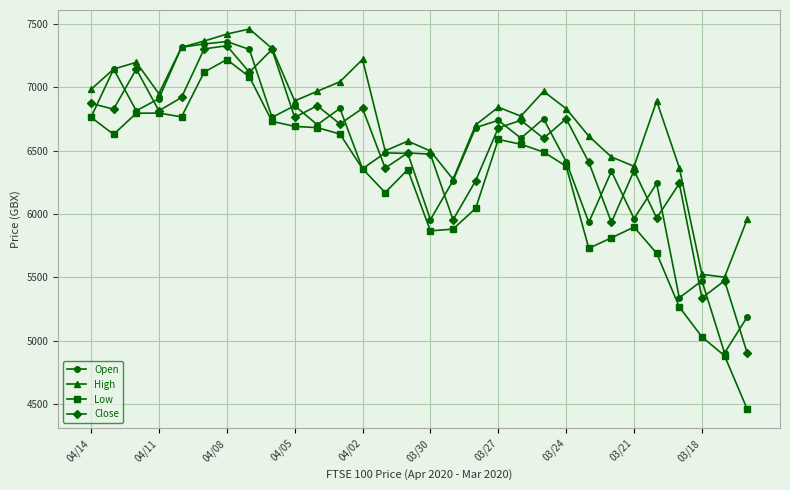

What is the lowest value of the High series?

5502